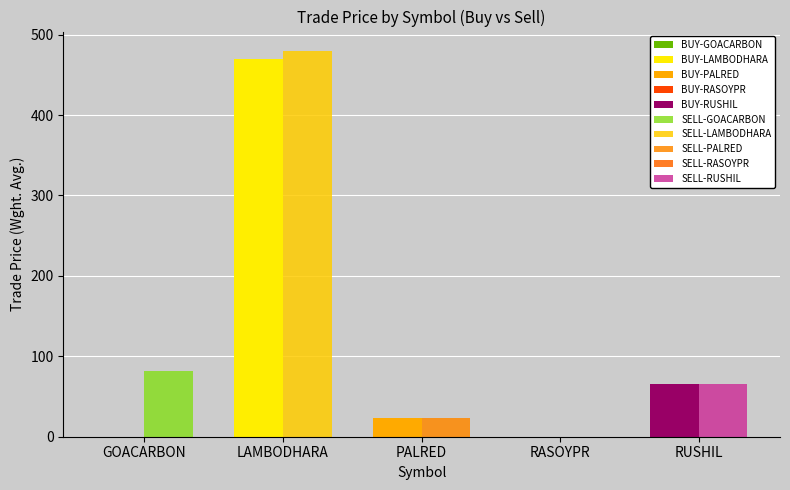

At which category is the sum across all series the highest?

LAMBODHARA